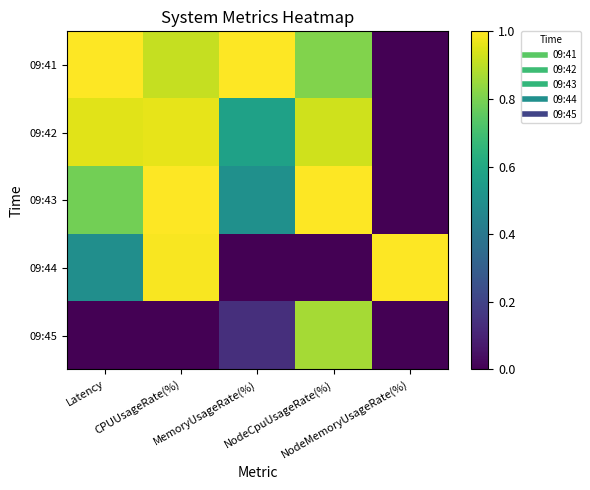

Rank the series at CPUUsageRate(%) from highest to lowest value.

09:43, 09:44, 09:42, 09:41, 09:45